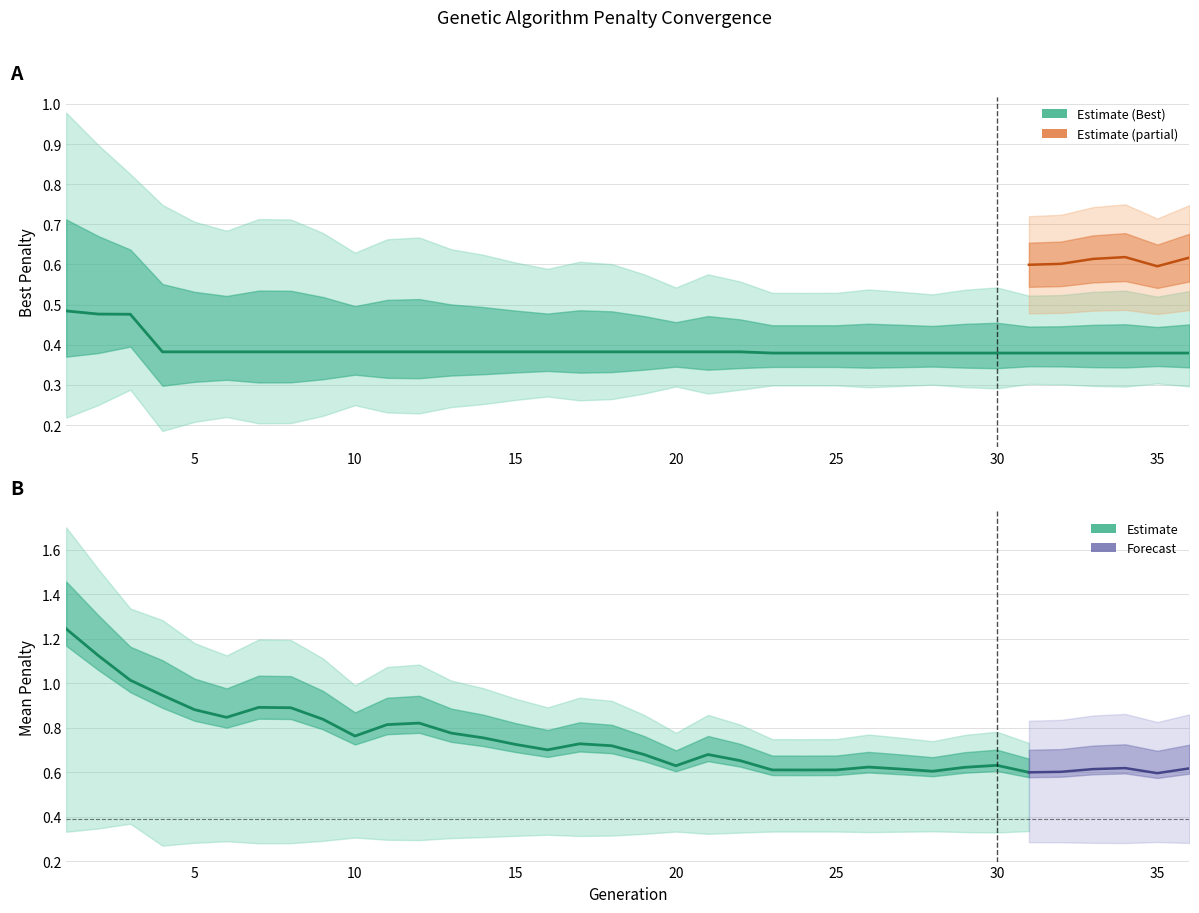

Rank the categories by value from lowest to highest.

23, 24, 25, 26, 27, 28, 29, 30, 31, 32, 33, 34, 35, 36, 4, 5, 6, 7, 8, 9, 10, 11, 12, 13, 14, 15, 16, 17, 18, 19, 20, 21, 22, 3, 2, 1